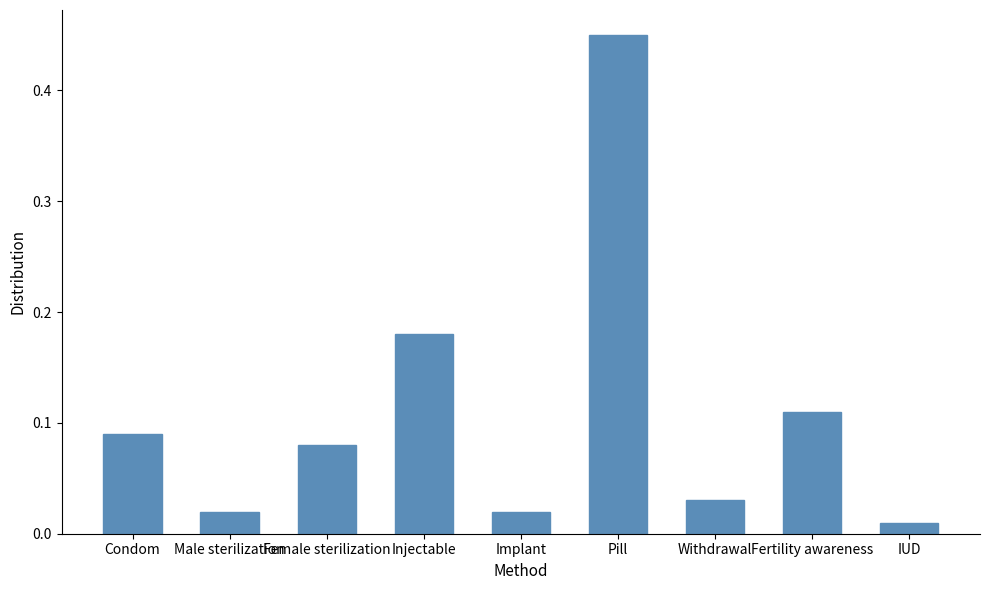

What is the sum of the values at Female sterilization and Injectable?

0.3